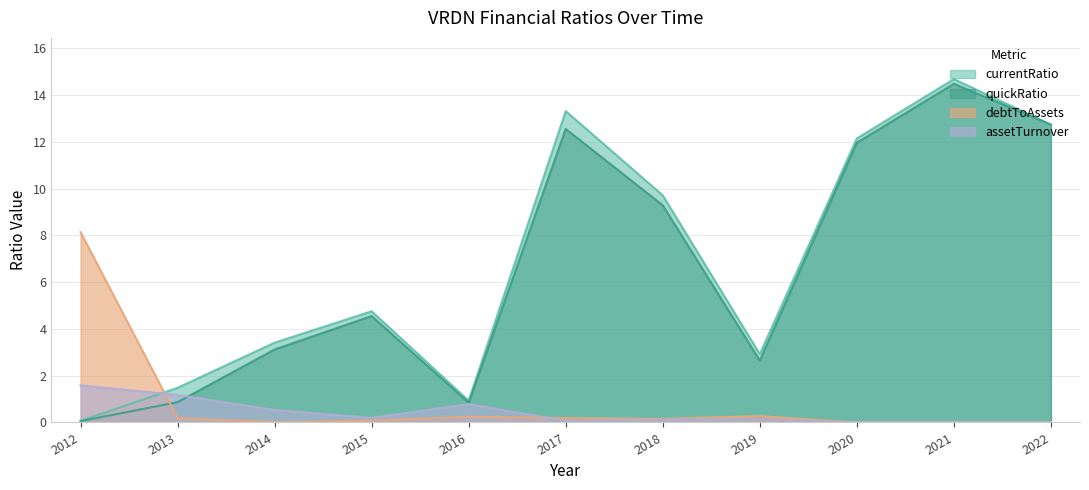

How many times do debtToAssets and quickRatio cross each other?

1